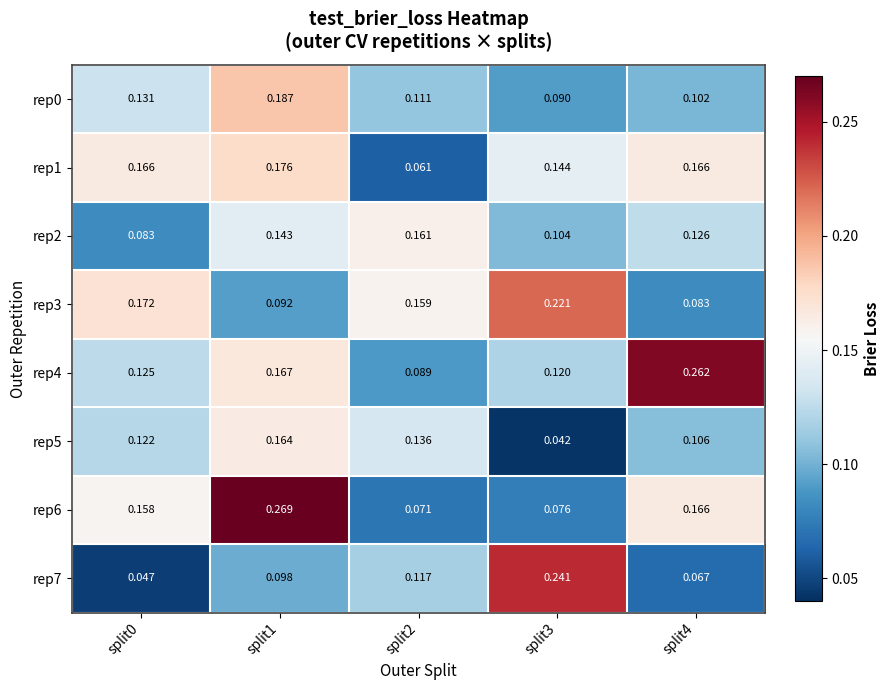

Is the value of rep4 at split0 greater than the value of rep3 at split3?

No